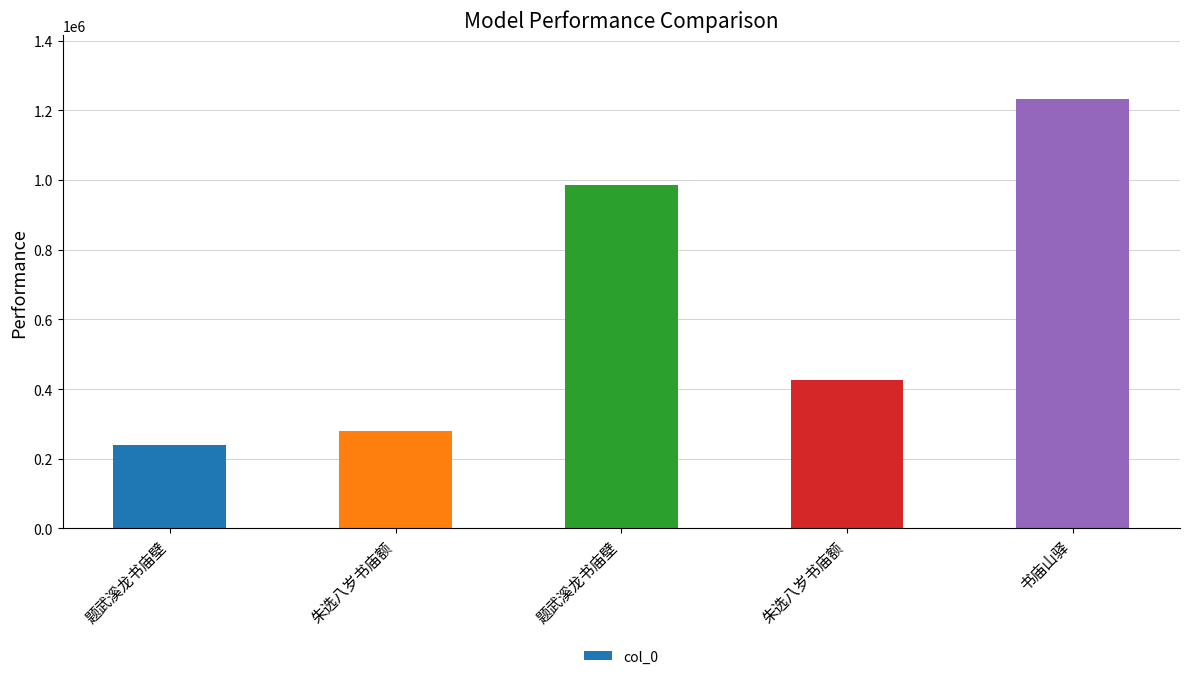

Between 书庙山驿 and 题武溪龙书庙壁, which is larger?

书庙山驿